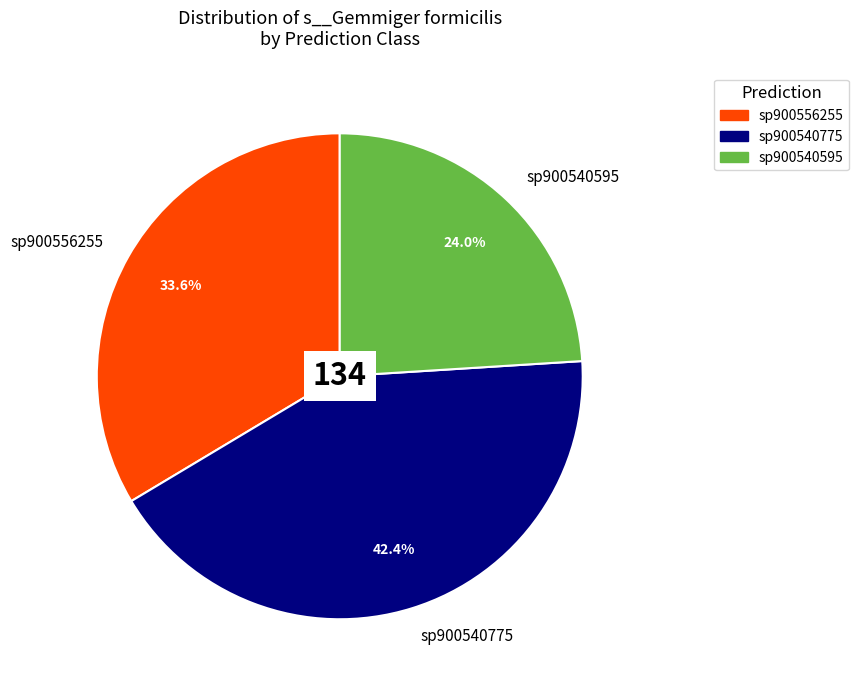

Do sp900540595 and sp900540775 together represent more than half of the pie?

Yes